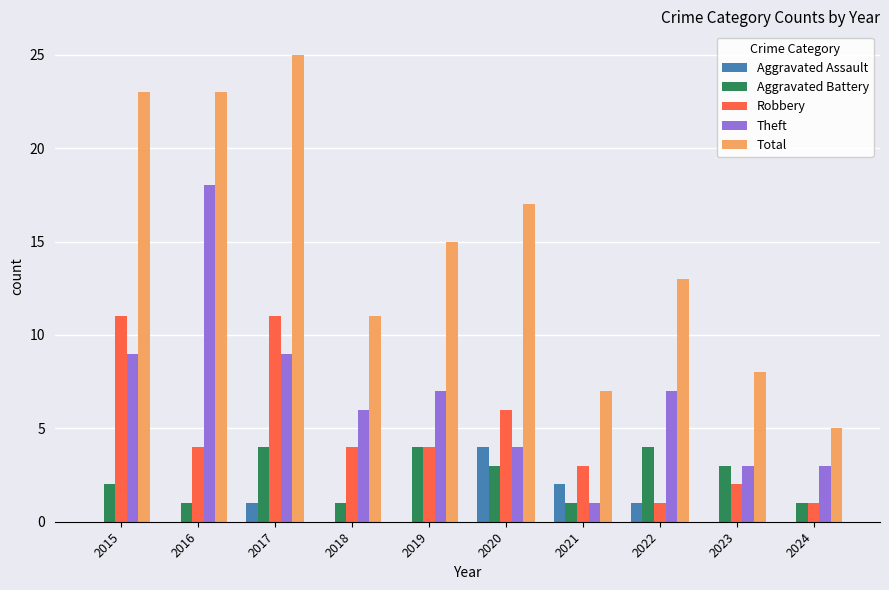

Count the Robbery values in the range 2 to 6.

6